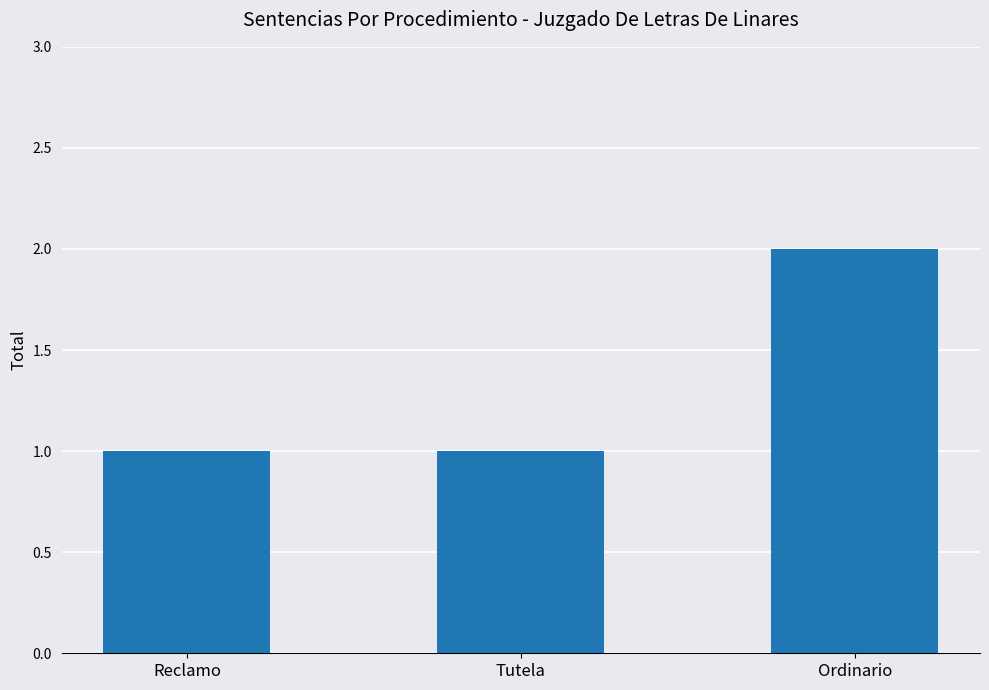

At which category does the chart reach its peak across all series?

Ordinario